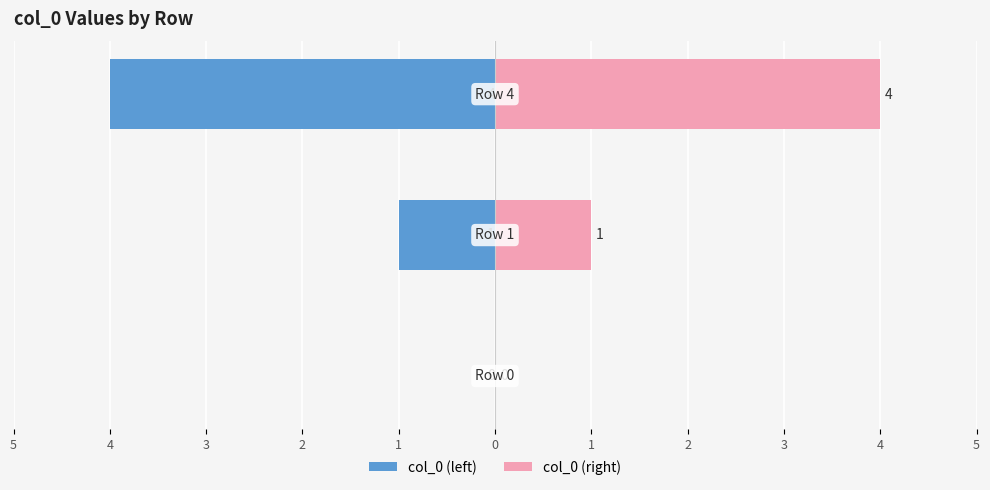

What is the sum of all col_0 (right) values?

5